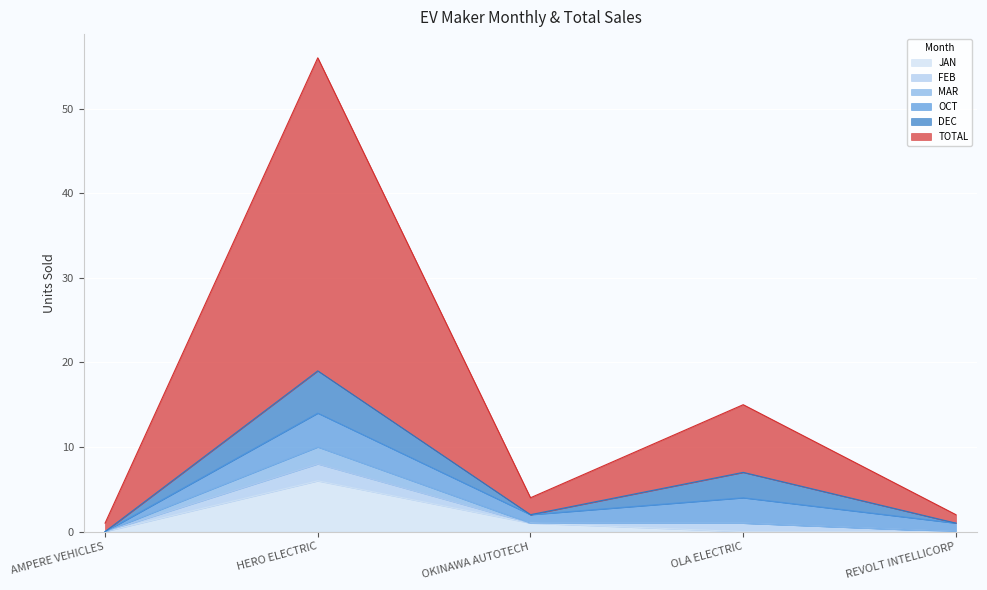

How many interior local peaks does the JAN series have?

1